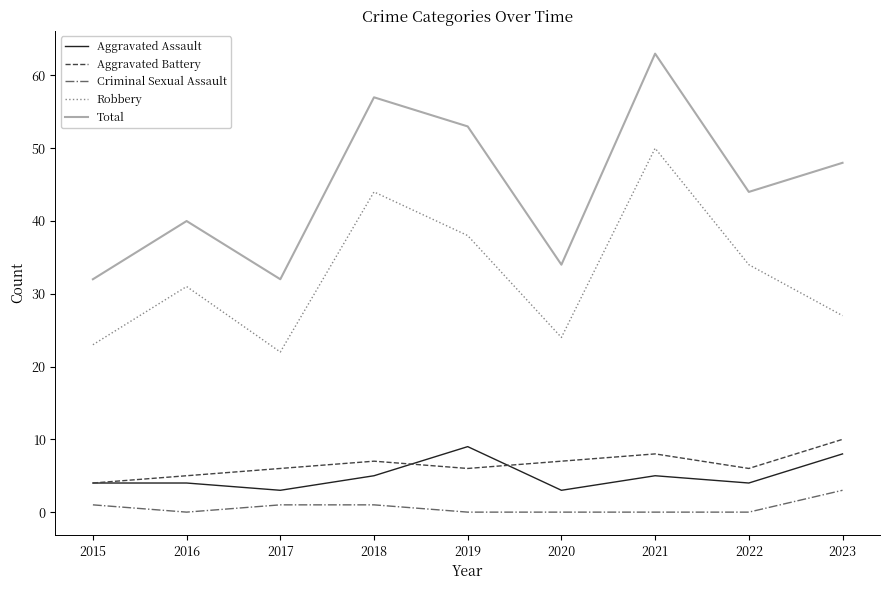

At 2021, list the series in order from smallest to largest.

Criminal Sexual Assault, Aggravated Assault, Aggravated Battery, Robbery, Total